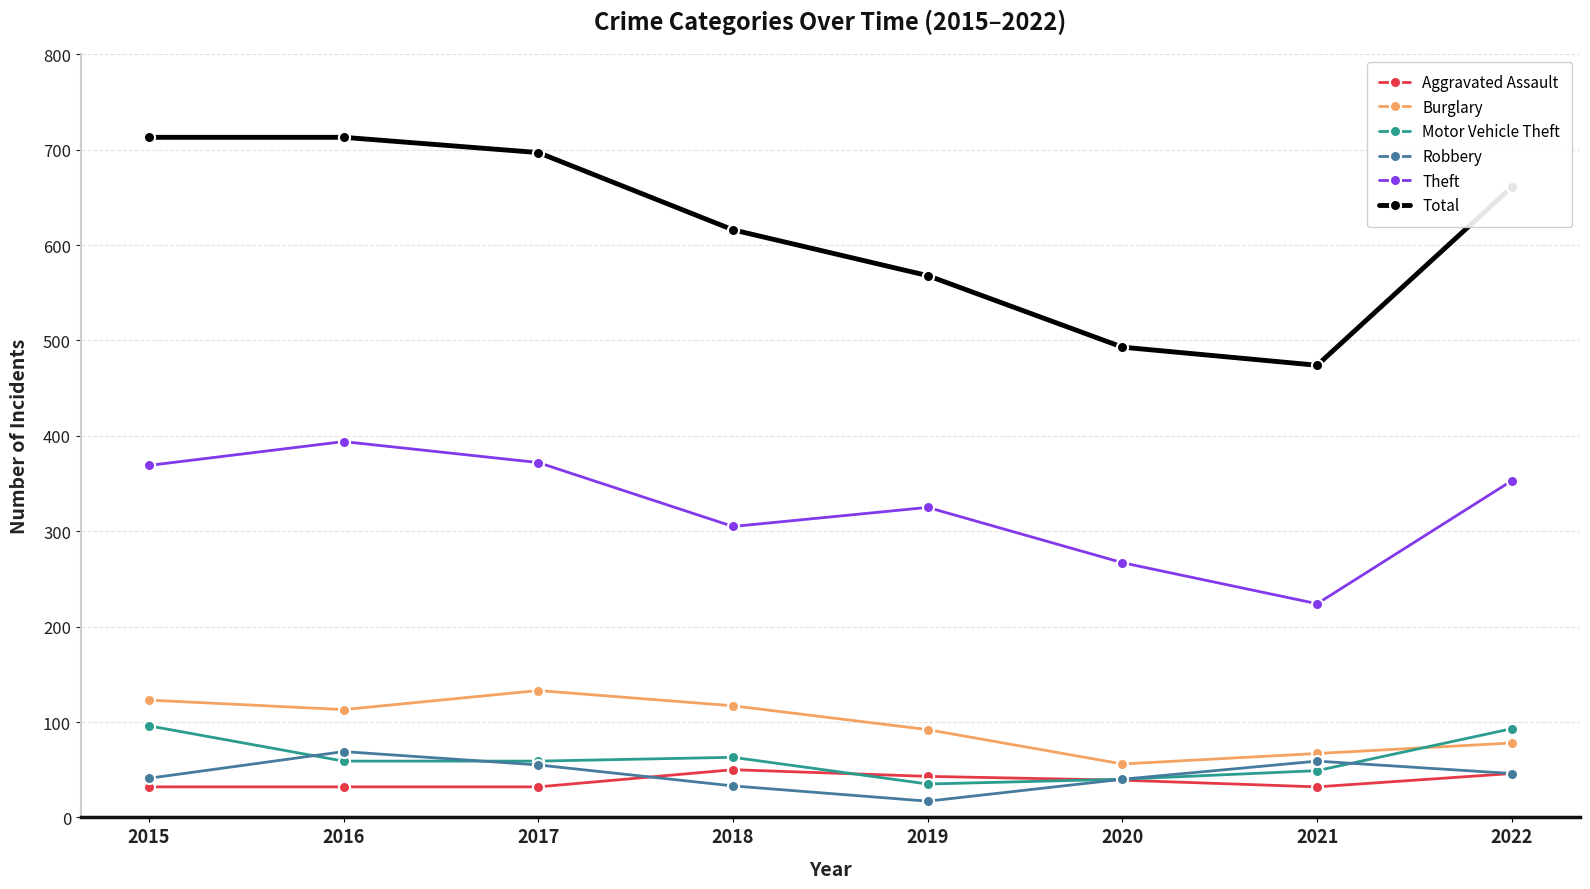

Which series has the largest range (max minus min)?

Total